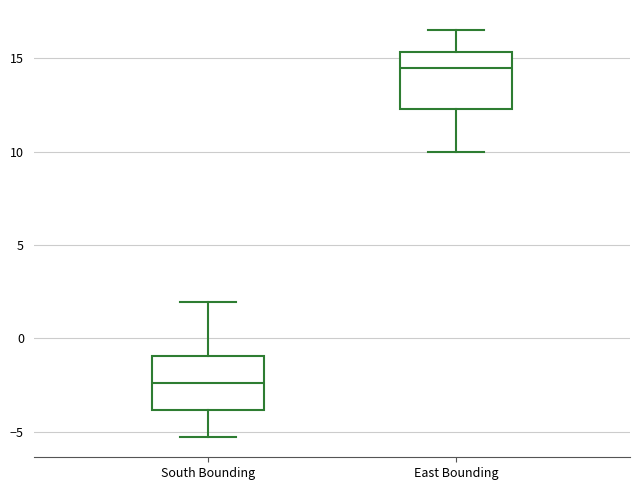

Which box's median line is the highest?

East Bounding